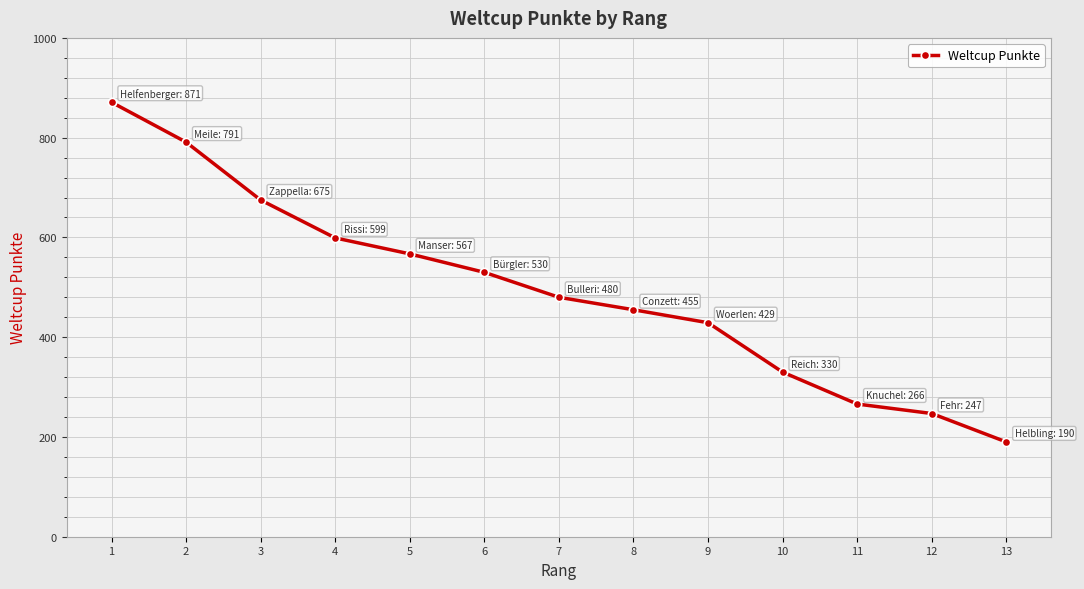

Which category has the lowest value across all series?

13